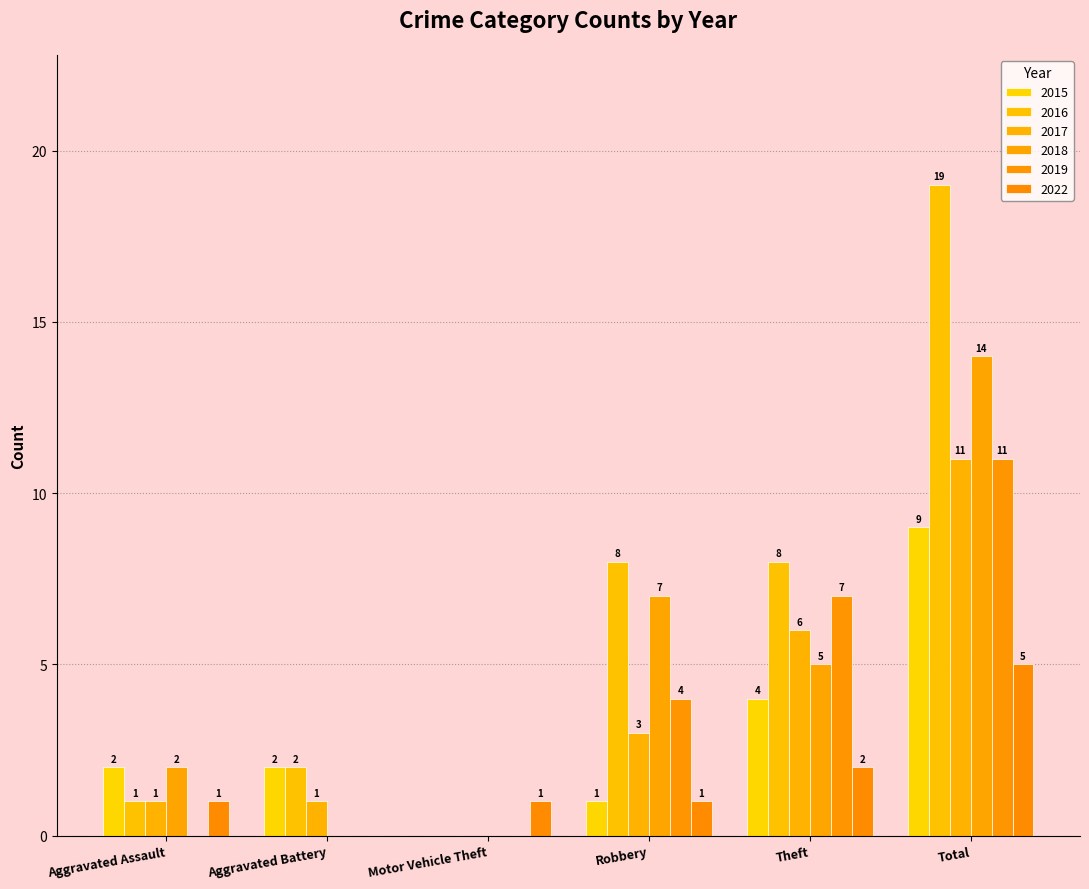

The 2018 series shows 7 at Total. True or false?

False